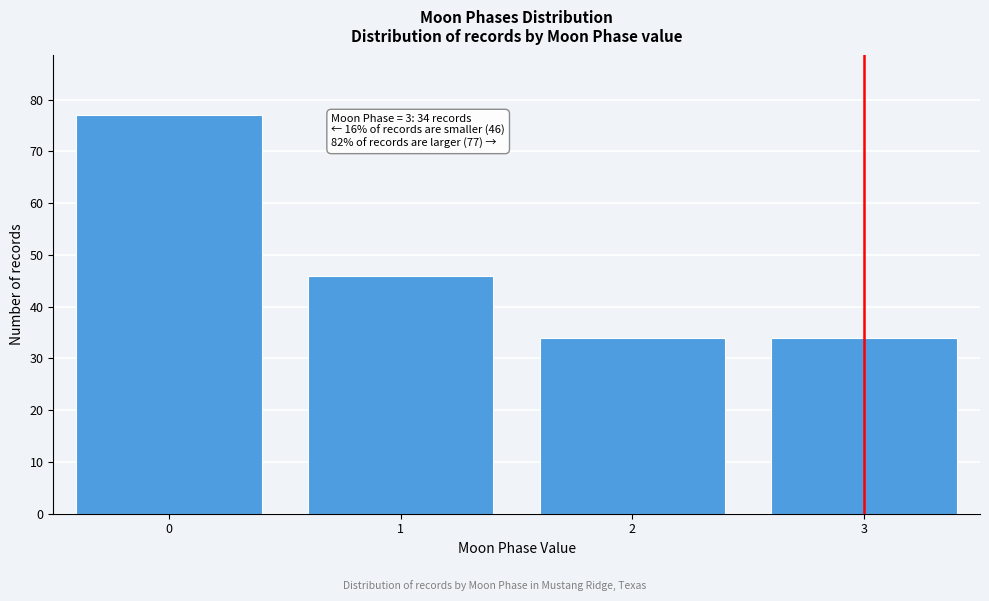

Reading left to right, transcribe all the data shown in this chart.

77	46	34	34